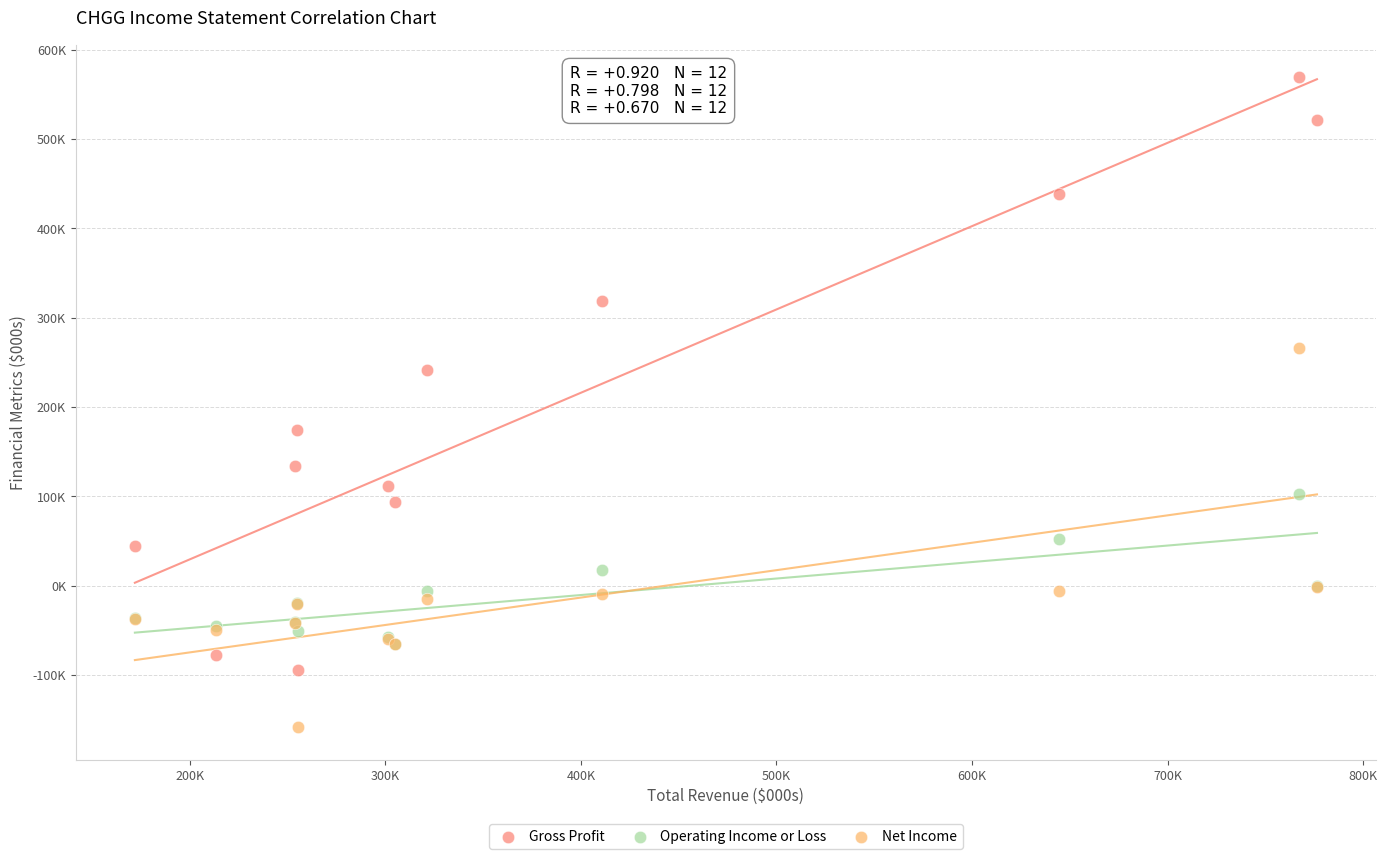

Which series contains the highest Y value?

Gross Profit